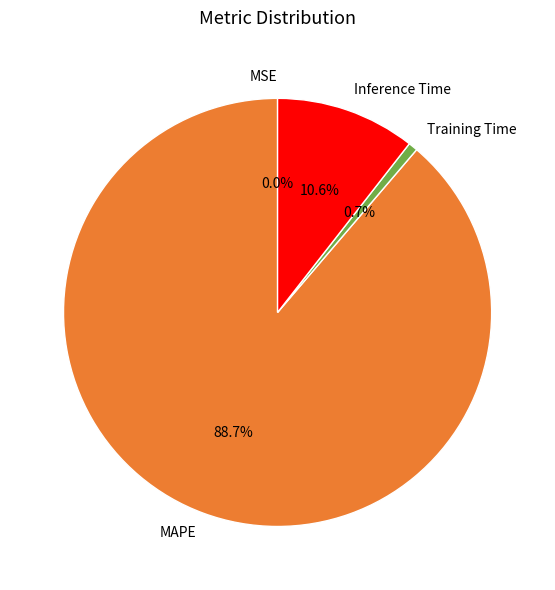

To the nearest percent, what is the combined percentage of Inference Time and Training Time?

11%